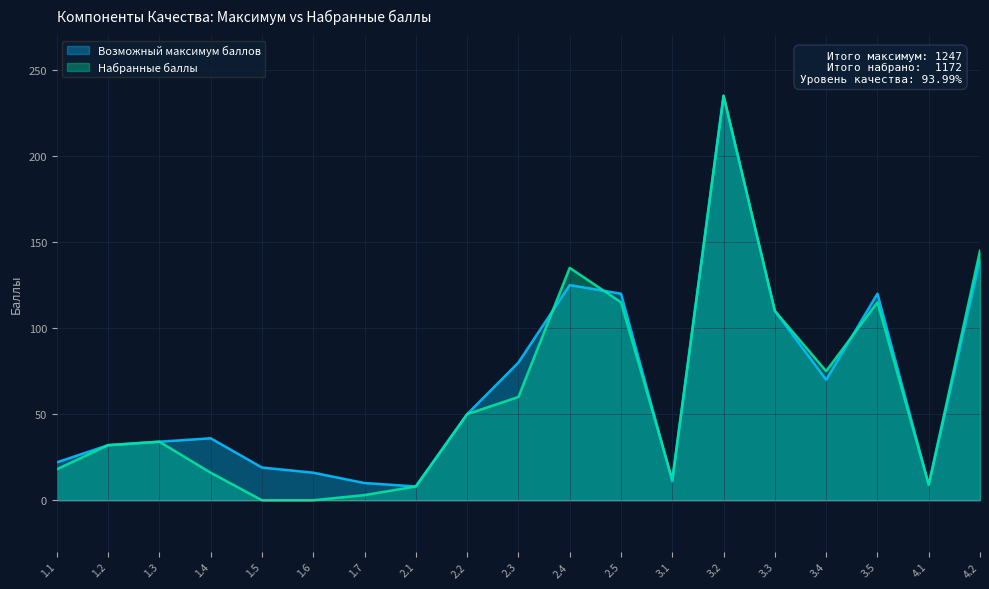

Is the value of Набранные баллы at 2.4 greater than the value of Возможный максимум баллов at 4.1?

Yes